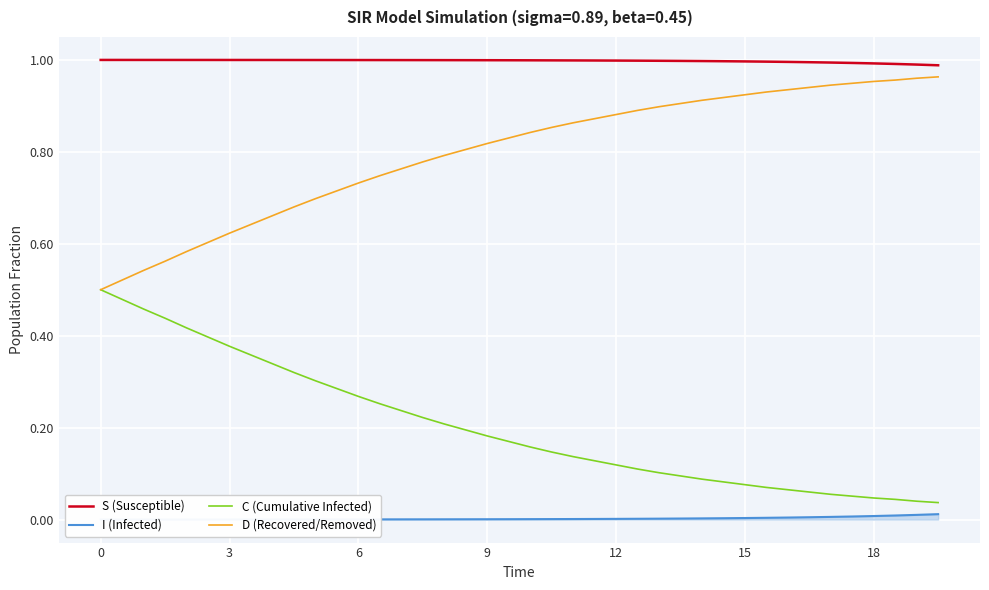

True or false: C (Cumulative Infected) has a value of 0.7 at 6.

False